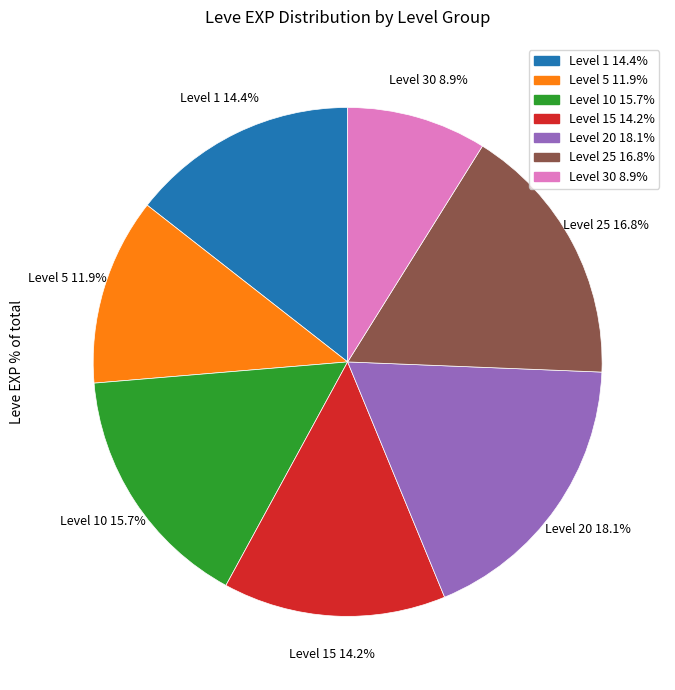

Do Level 5 and Level 10 together represent more than half of the pie?

No